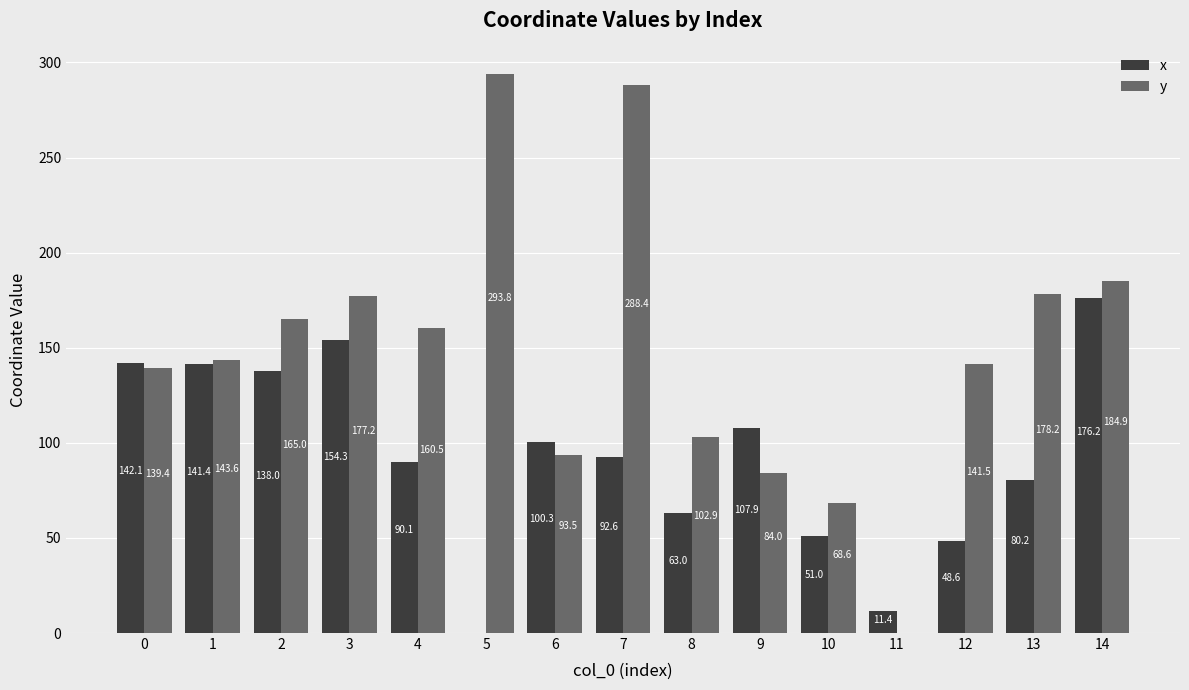

What value does the x series have at 6?

100.3